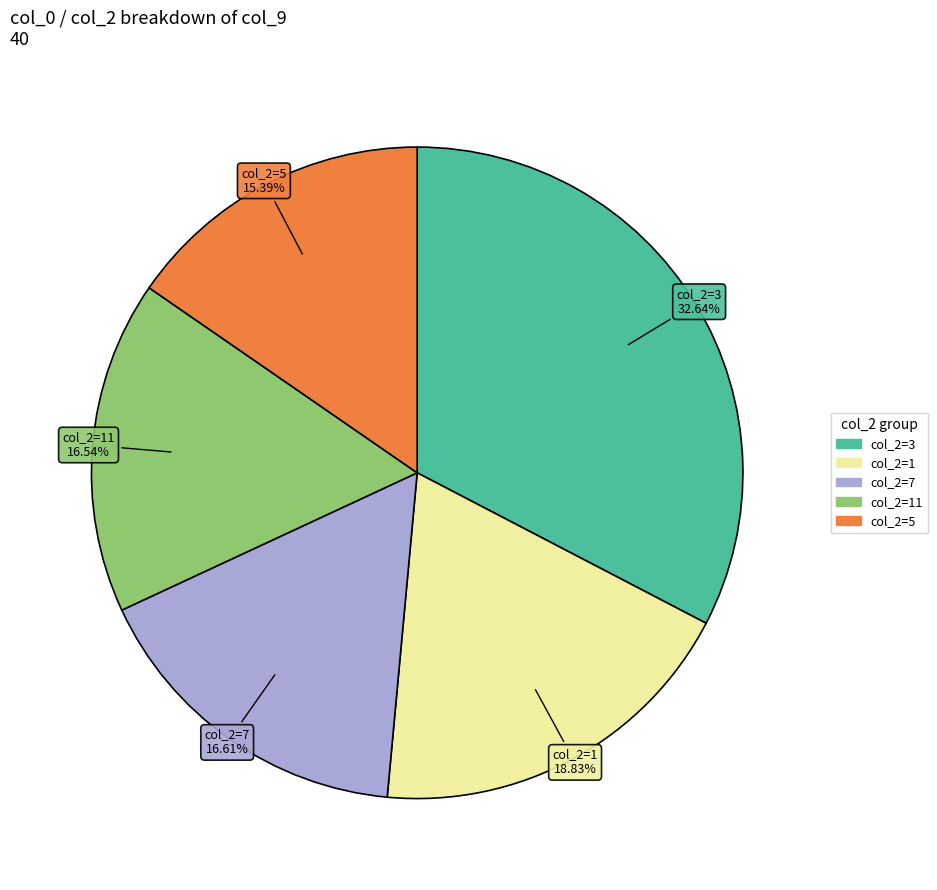

Is col_2=7 the majority of the pie?

No